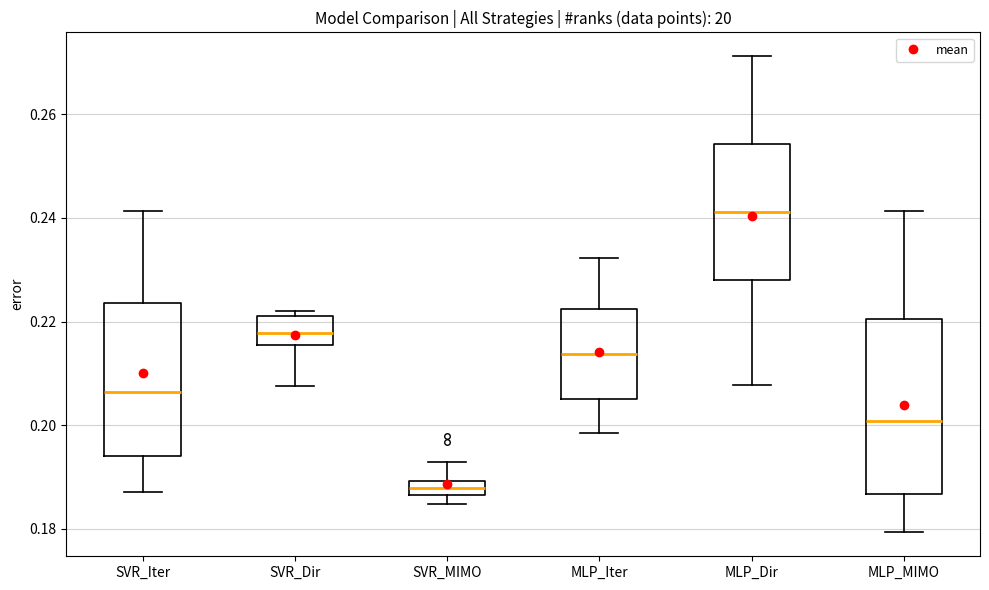

Which box has the lowest median line?

SVR_MIMO